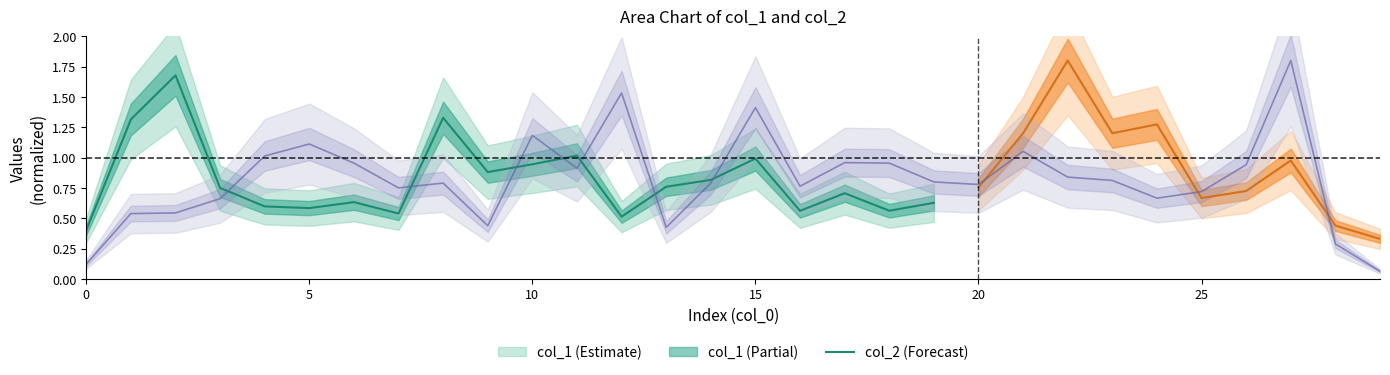

What is the sum of all values?

24.6